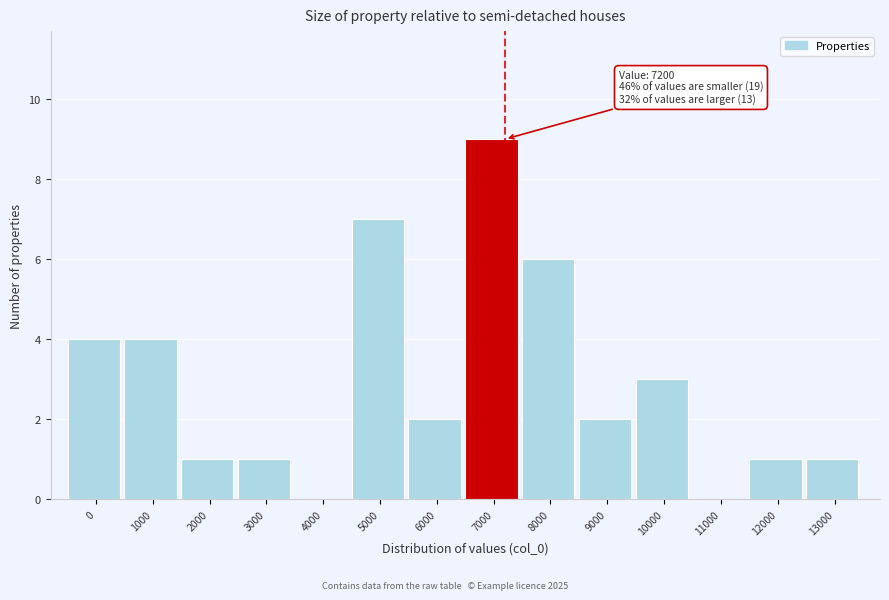

Reading right to left, what are all the values shown in this chart?

13000=1	12000=1	11000=0	10000=3	9000=2	8000=6	7000=9	6000=2	5000=7	4000=0	3000=1	2000=1	1000=4	0=4